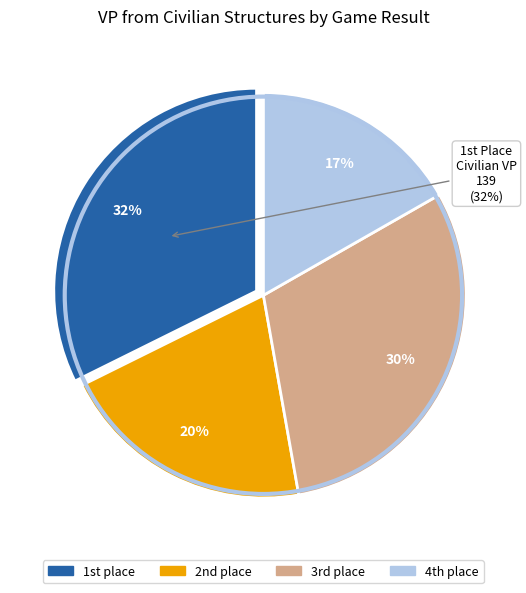

Is there a majority slice in this chart?

No